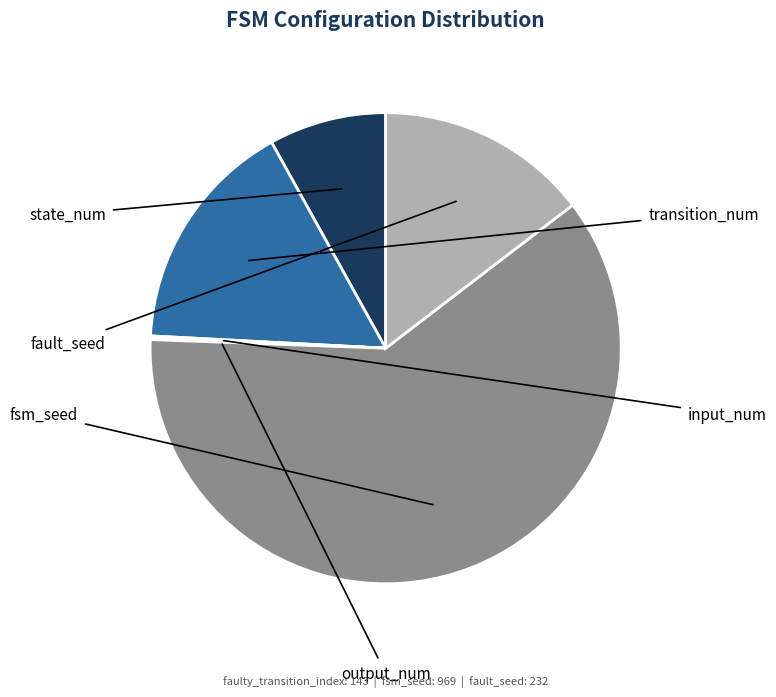

What is the change in value from state_num to fault_seed?

+104